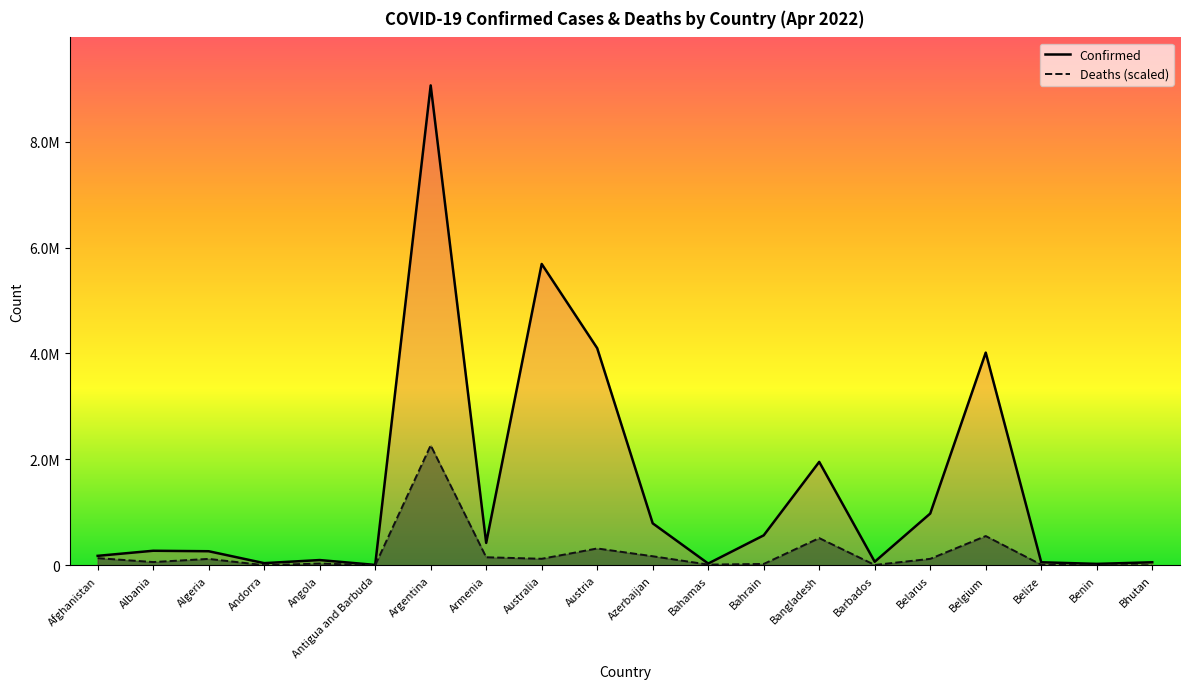

Reading right to left, transcribe all the data shown in this chart.

Confirmed: Bhutan=57340.0	Benin=26952.0	Belize=57419.0	Belgium=4015791.0	Belarus=977434.0	Barbados=67256.0	Bangladesh=1952532.0	Bahrain=565830.0	Bahamas=33463.0	Azerbaijan=792476.0	Austria=4099049.0	Australia=5689500.0	Armenia=422822.0	Argentina=9060923.0	Antigua and Barbuda=7571.0	Angola=99287.0	Andorra=41013.0	Algeria=265761.0	Albania=274791.0	Afghanistan=178648.0
Deaths (scaled): Bhutan=353.0	Benin=2876.9	Belize=11931.2	Belgium=552770.4	Belarus=122171.1	Barbados=6865.7	Bangladesh=514082.3	Bahrain=26033.3	Bahamas=13925.6	Azerbaijan=171325.5	Austria=318312.0	Australia=123388.9	Armenia=152175.6	Argentina=2265230.8	Antigua and Barbuda=2382.7	Angola=33534.4	Andorra=2700.4	Algeria=121323.9	Albania=61703.3	Afghanistan=135567.2